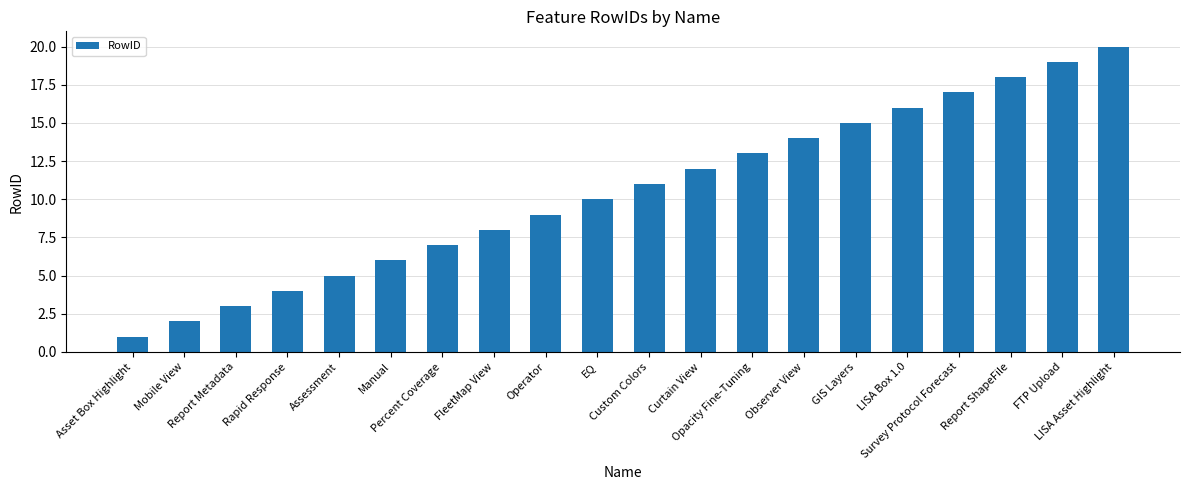

At which category does the chart reach its minimum across all series?

Asset Box Highlight